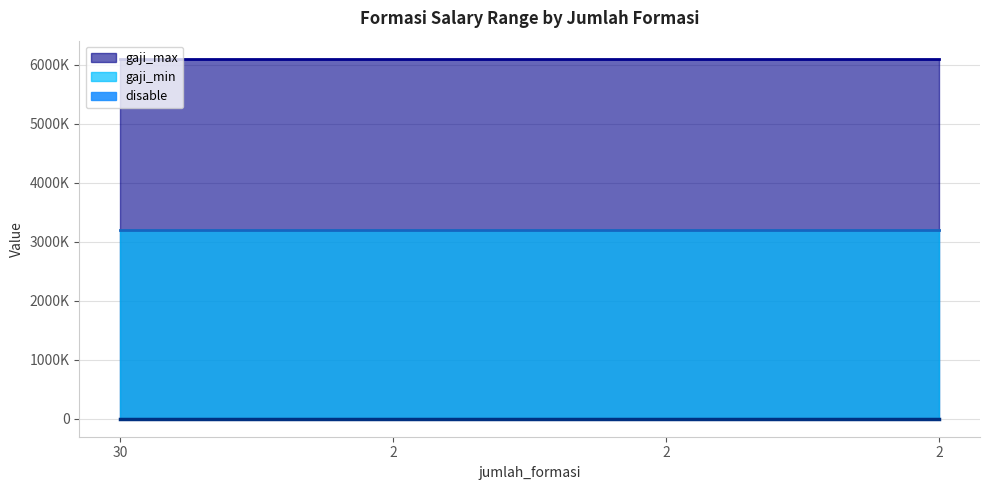

Rank the series by their maximum value, from lowest to highest.

disable, gaji_min, gaji_max